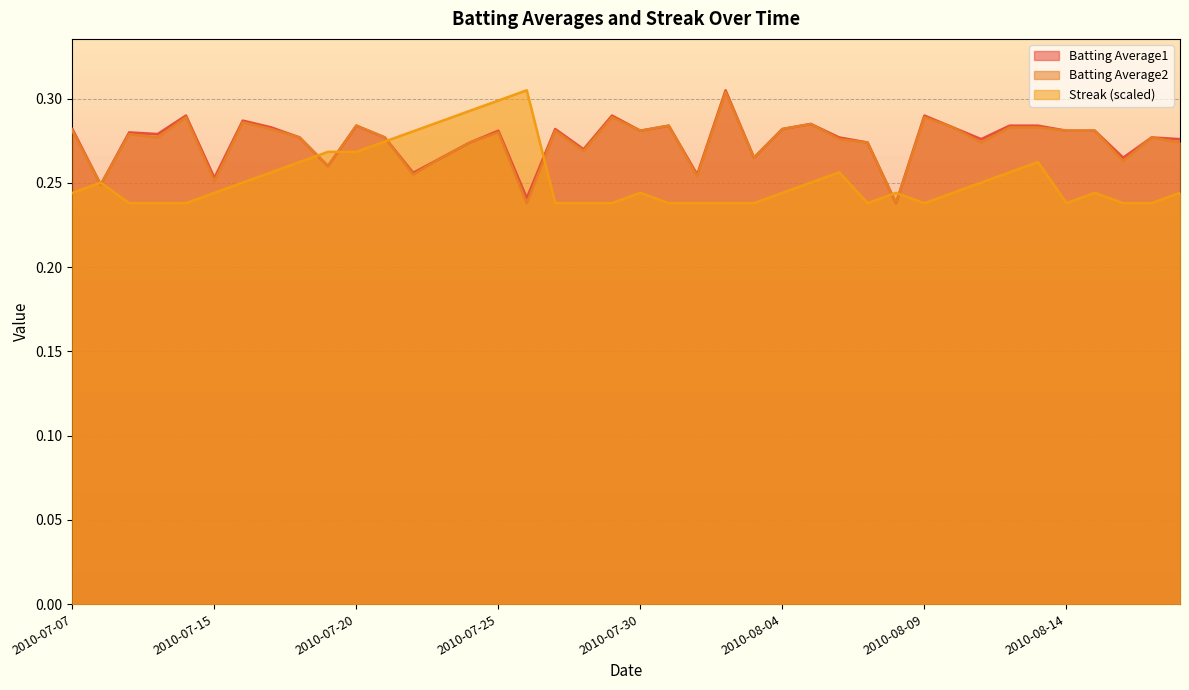

Where is the first local maximum for Batting Average2?

2010-07-09